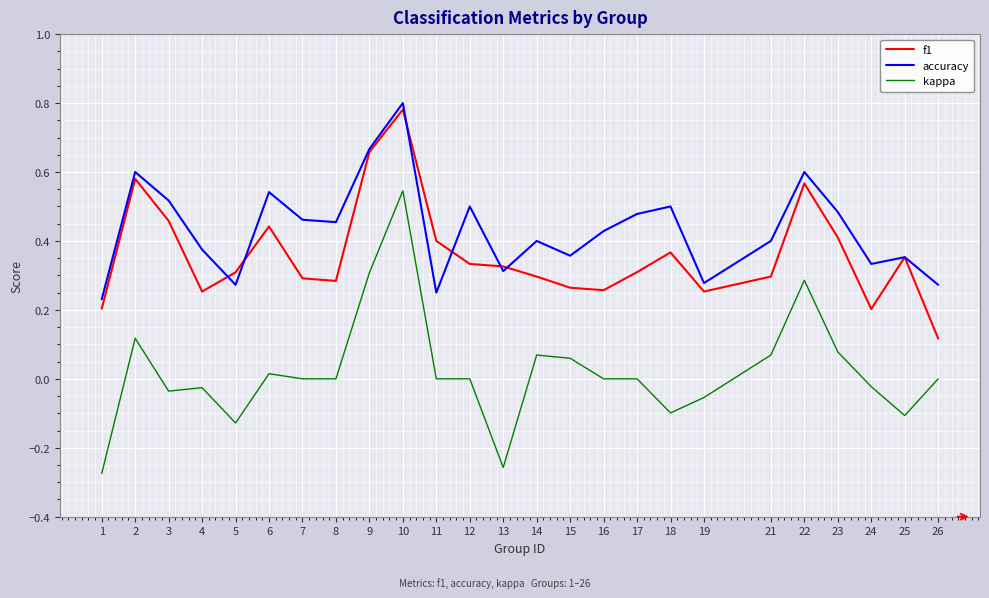

At which category is the sum across all series the highest?

10